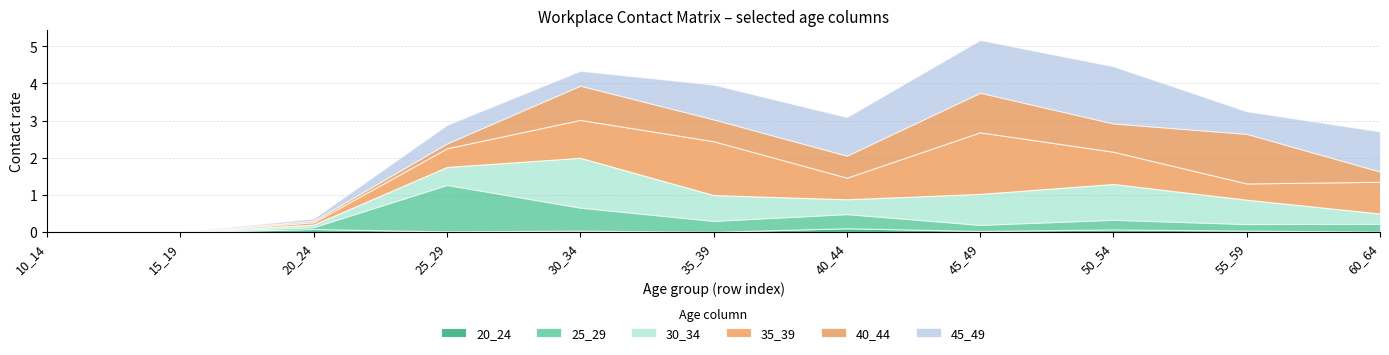

Reading left to right, list all the values displayed in this chart.

20_24: 0.0	0.0	0.1	0.0	0.0	0.0	0.1	0.0	0.1	0.0	0.0
25_29: 0.0	0.0	0.1	1.2	0.6	0.3	0.4	0.2	0.3	0.2	0.2
30_34: 0.0	0.0	0.1	0.5	1.3	0.7	0.4	0.8	1.0	0.7	0.3
35_39: 0.0	0.0	0.1	0.5	1.0	1.5	0.6	1.7	0.9	0.4	0.9
40_44: 0.0	0.0	0.0	0.1	0.9	0.6	0.6	1.1	0.8	1.3	0.3
45_49: 0.0	0.0	0.1	0.5	0.4	0.9	1.0	1.4	1.5	0.6	1.1